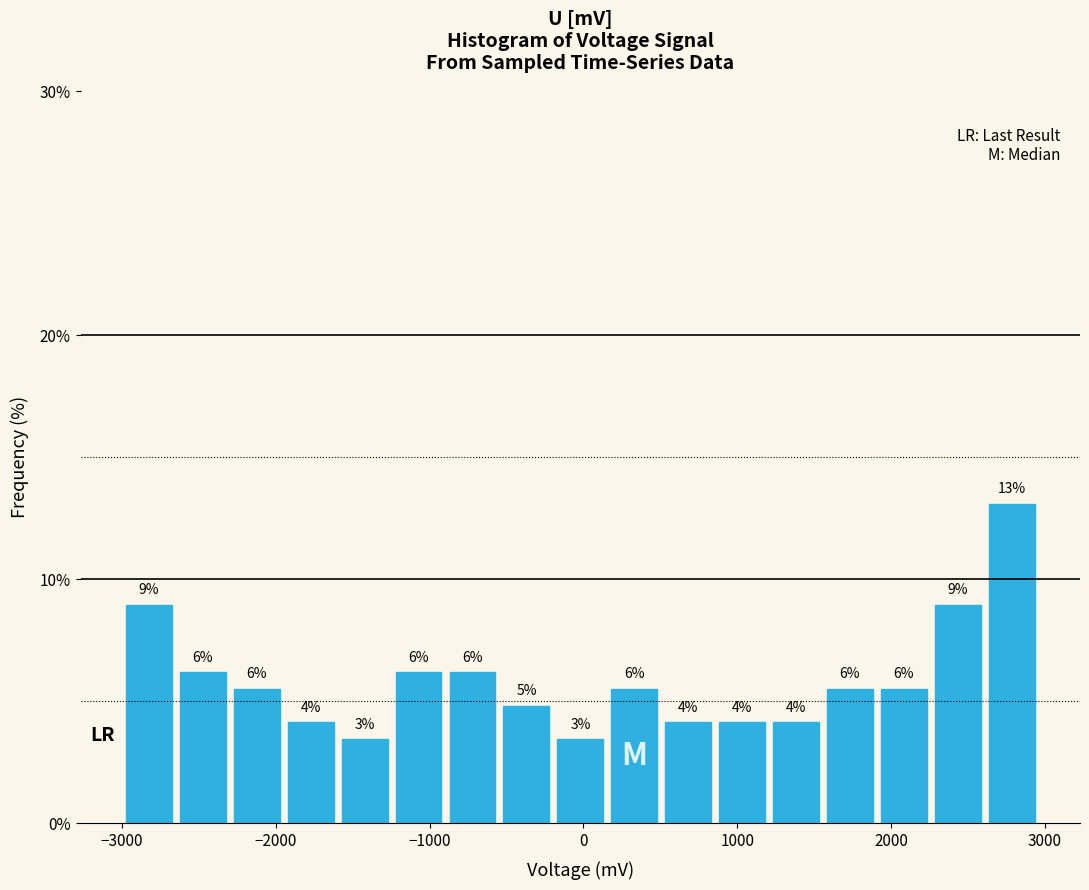

Read against the x-axis, roughly where is the centre of the tallest bar?

2800